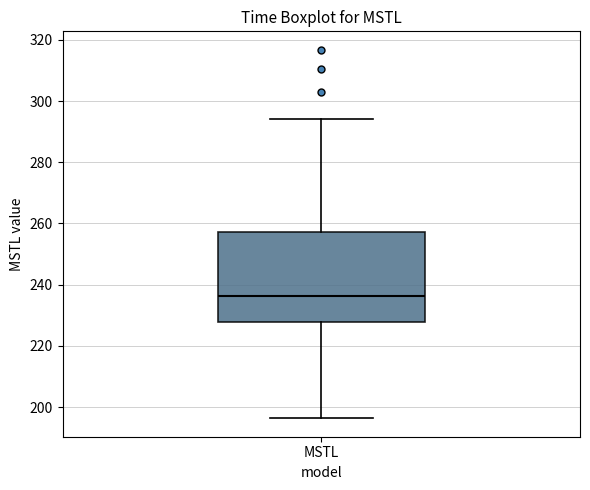

Read this box plot against the y-axis: the position of the median line, the range covered by the box, and the ends of both whiskers. The values are not printed on the chart, so give them approximately, as read against the axis.

median 236, box 228 to 258, whiskers 196 to 294